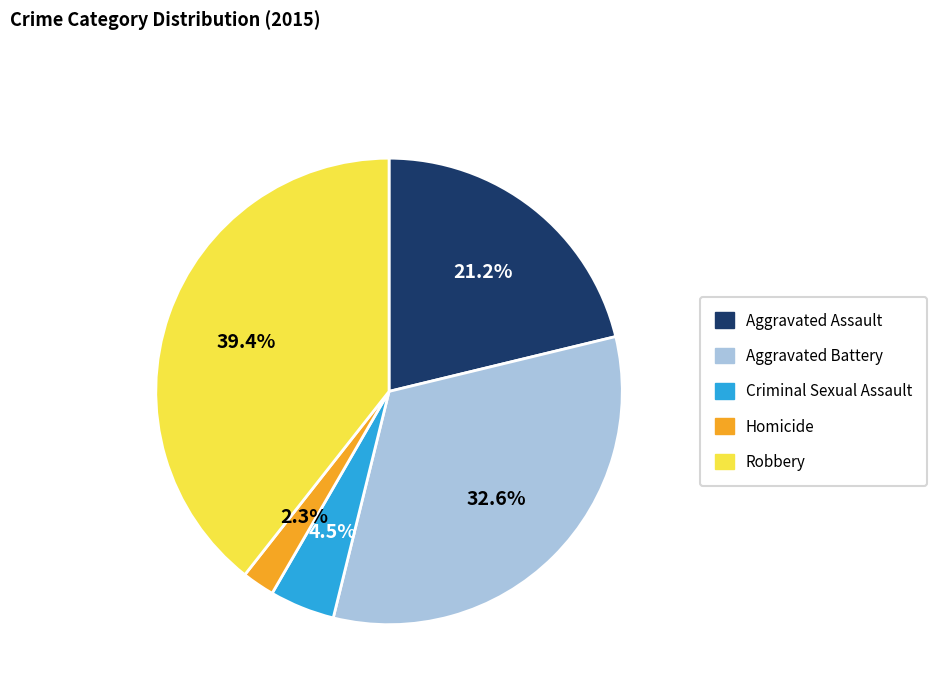

How many slices are in this pie chart?

5